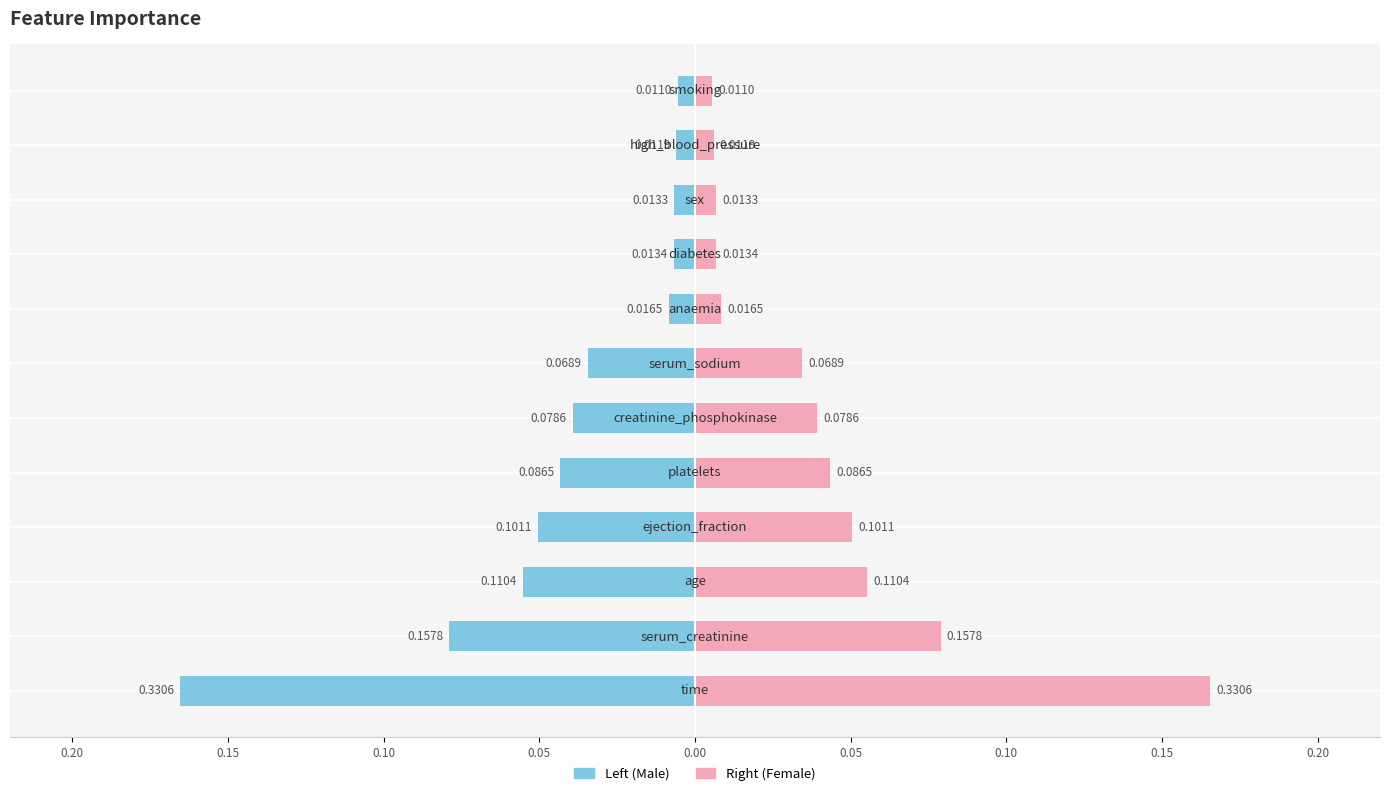

Between 0.20 and 0.10, which is larger?

0.10